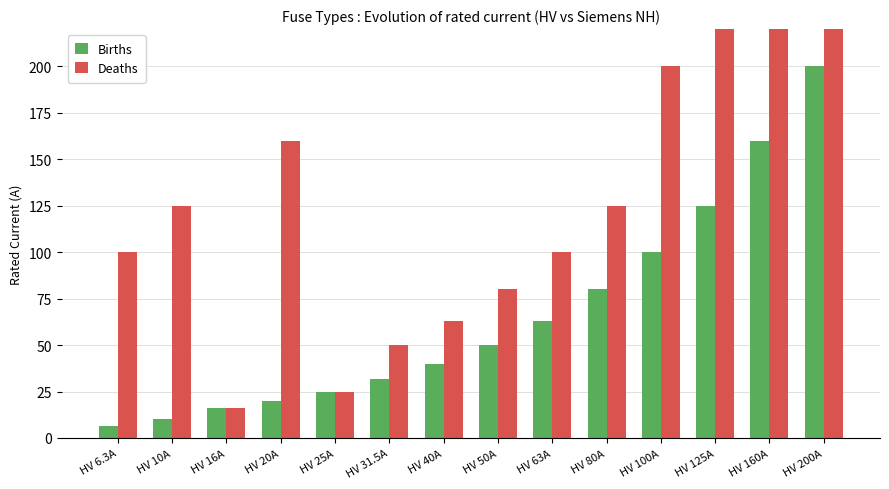

Rank the series by their maximum value, from lowest to highest.

Births, Deaths